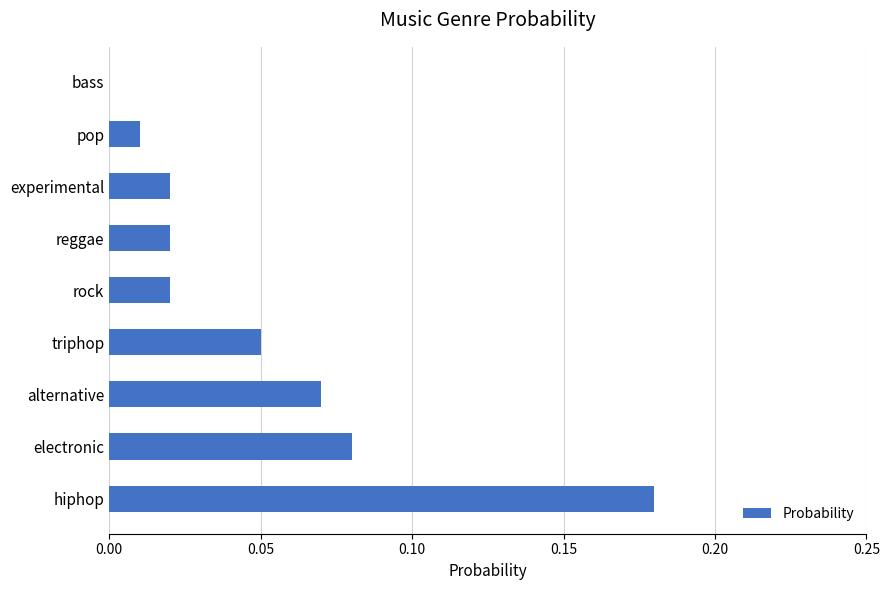

Are the bars horizontal?

Yes